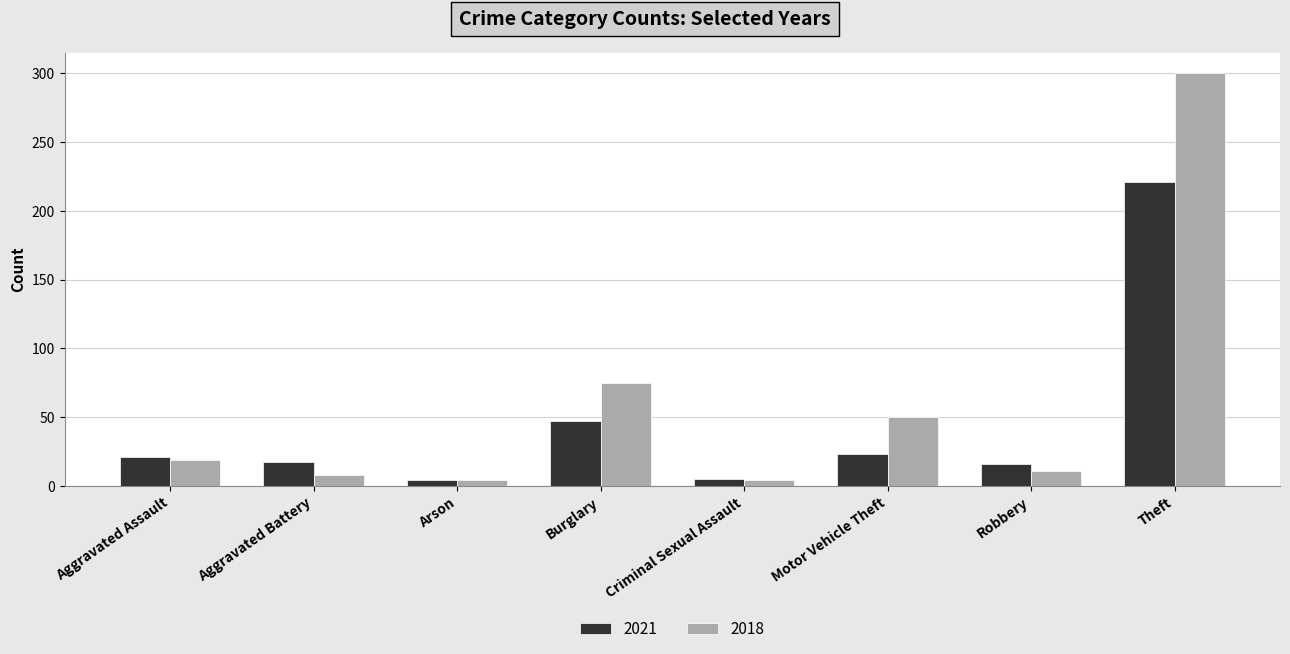

Which series has the largest range (max minus min)?

2018